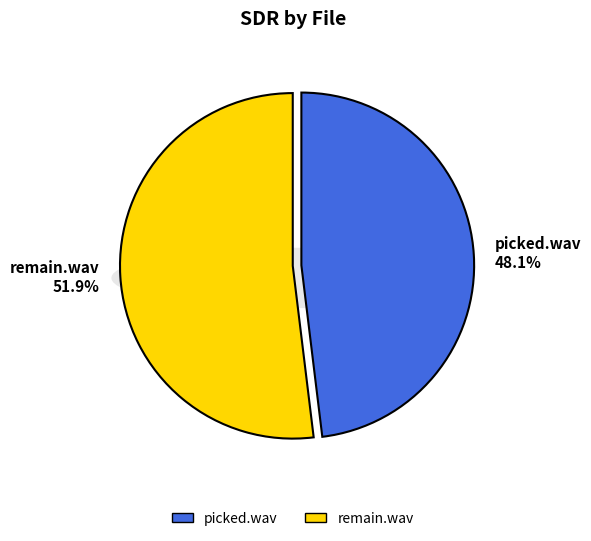

What is the majority slice?

remain.wav